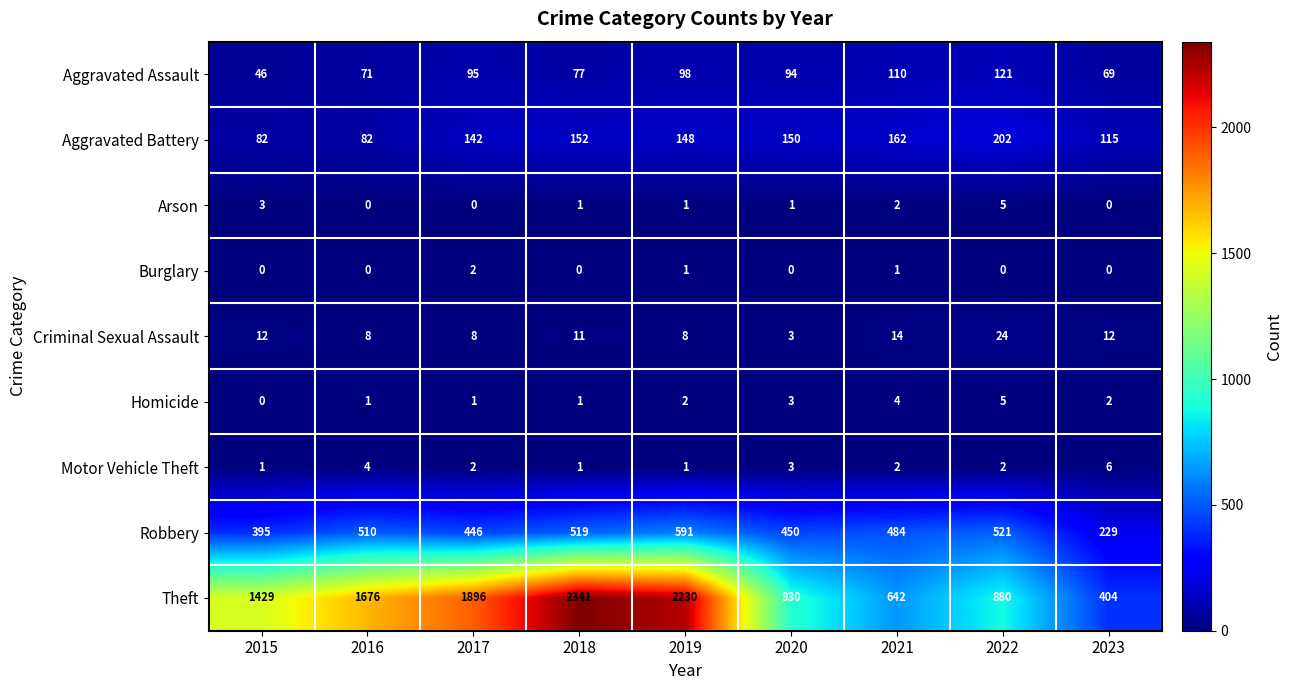

Where is Theft nearest to the value 1372?

2015